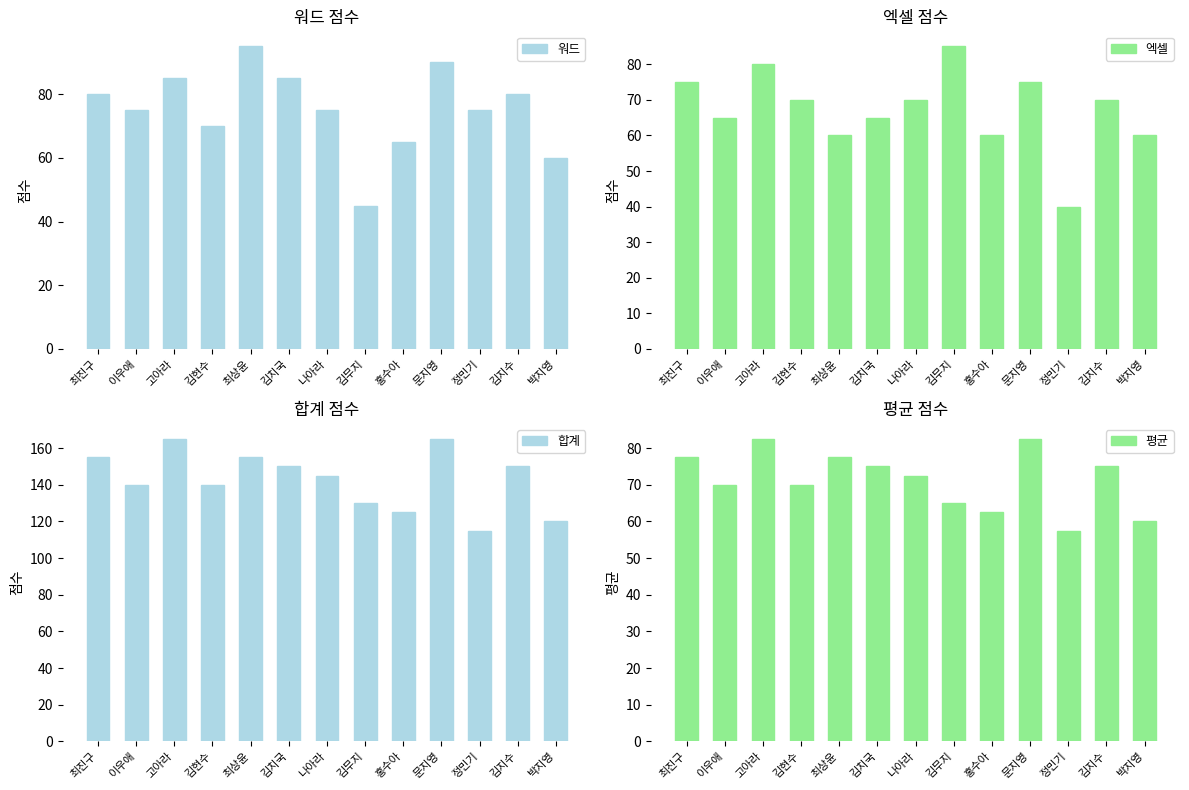

The value of 워드 at 나아라 is 75.0. True or false?

True